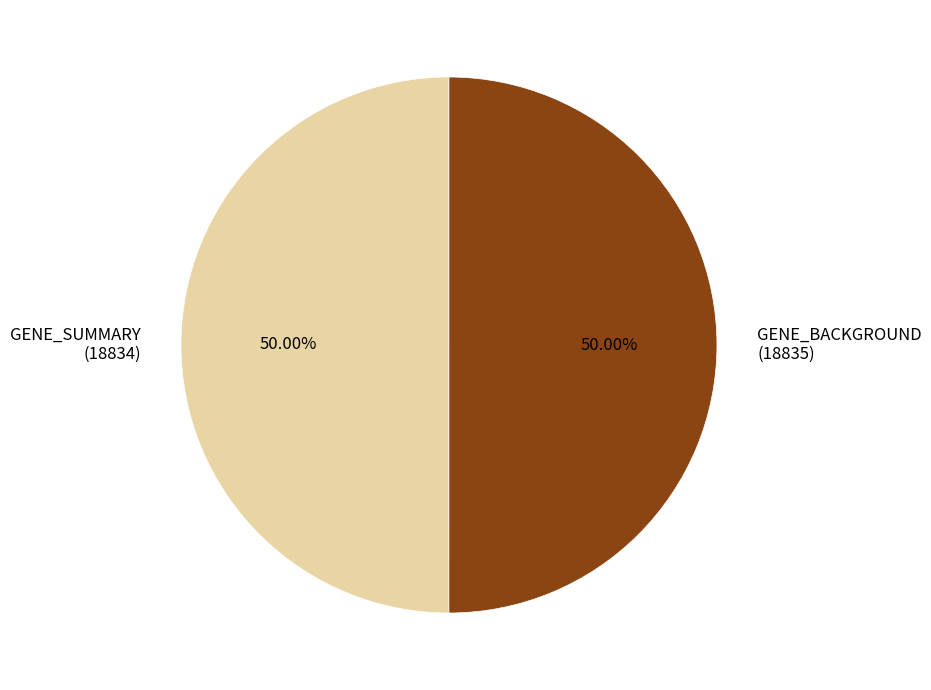

True or false: GENE_BACKGROUND accounts for 50% of the total.

True